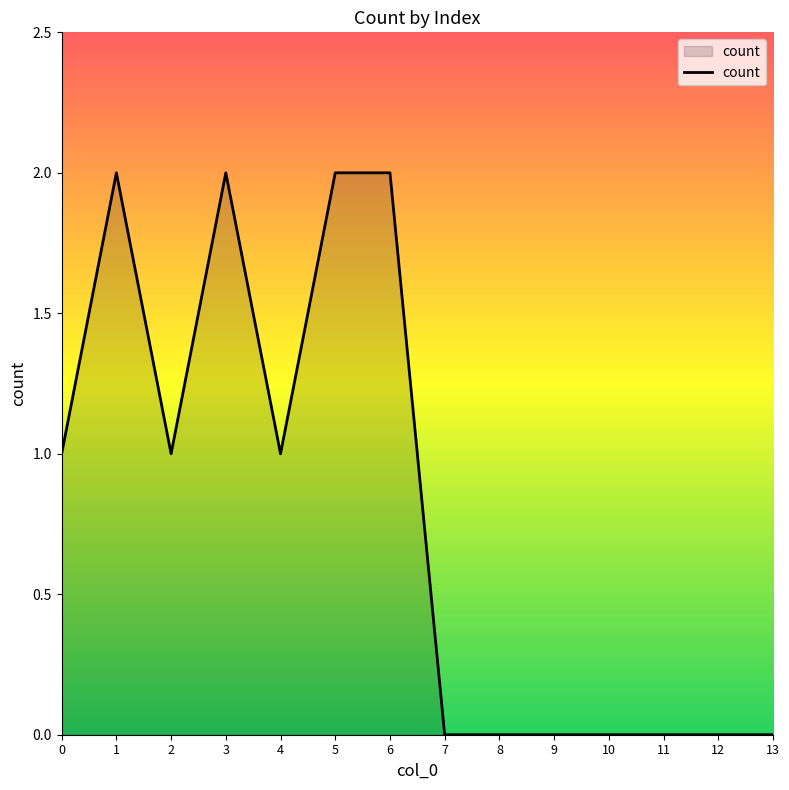

Between 5 and 7, which is larger?

5